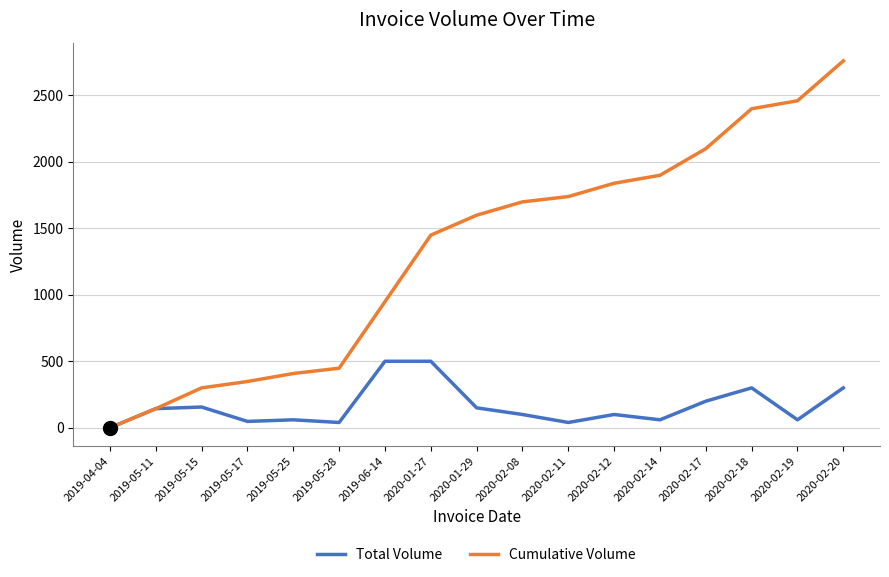

What is the maximum value shown in the chart?

2758